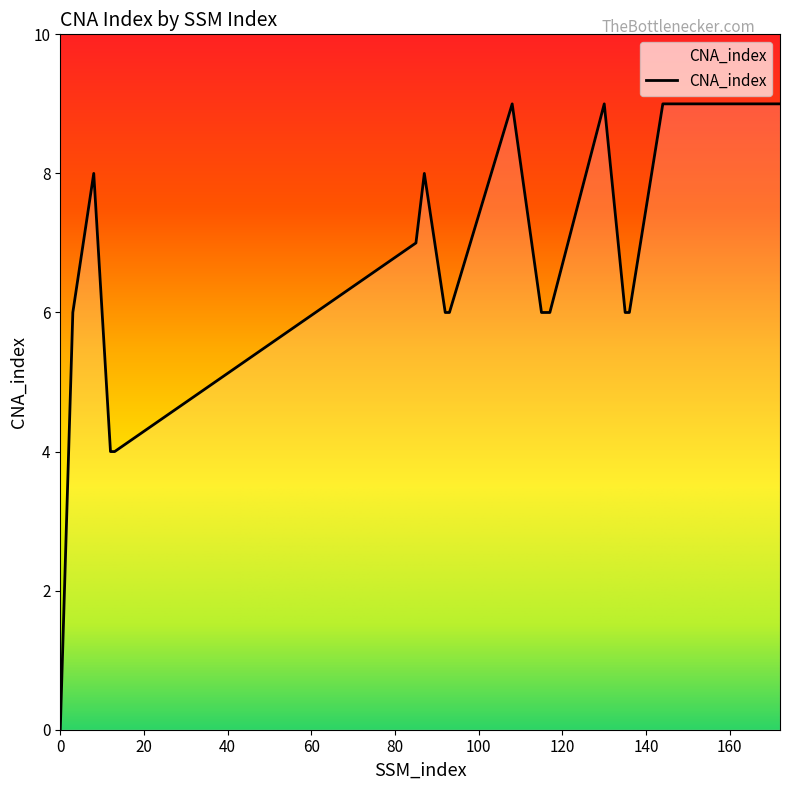

True or false: the data has more than 2 interior local peaks.

True